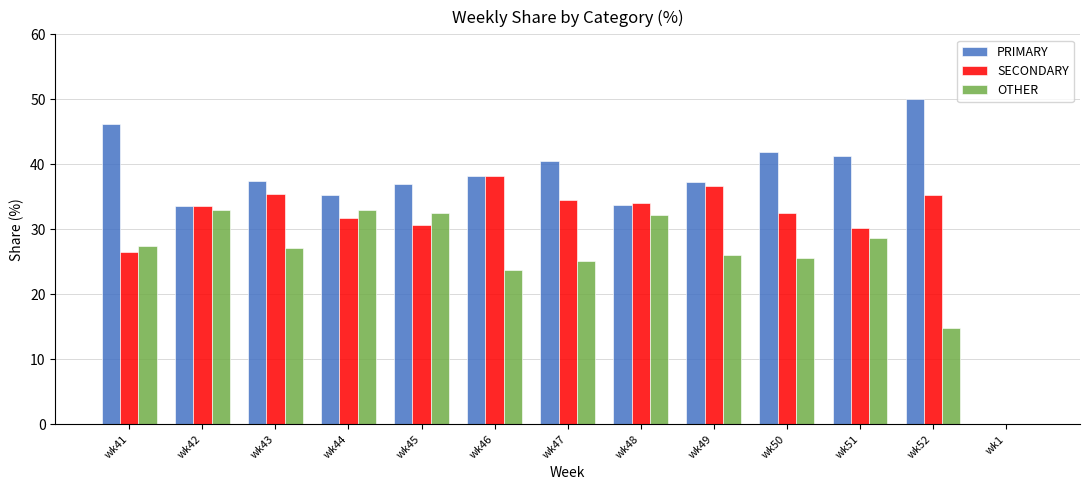

What value does the SECONDARY series have at wk48?

34.1